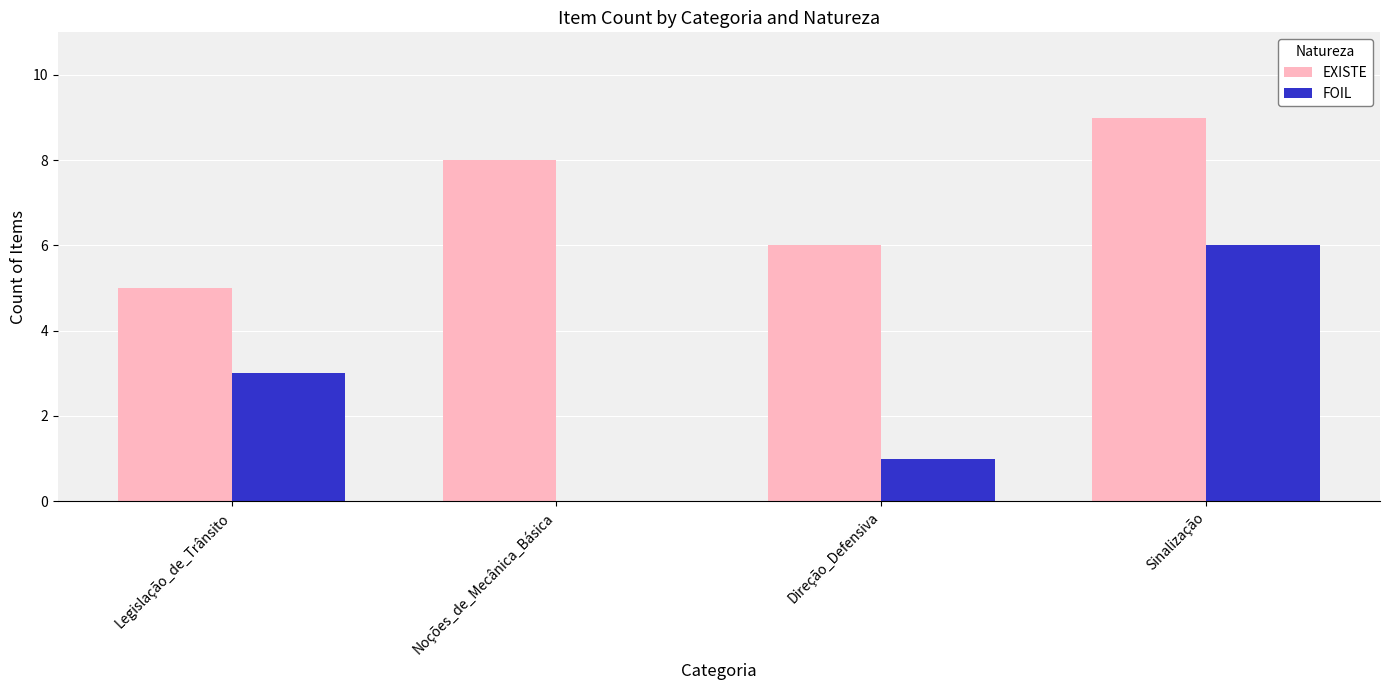

What value does the FOIL series have at Legislação_de_Trânsito?

3